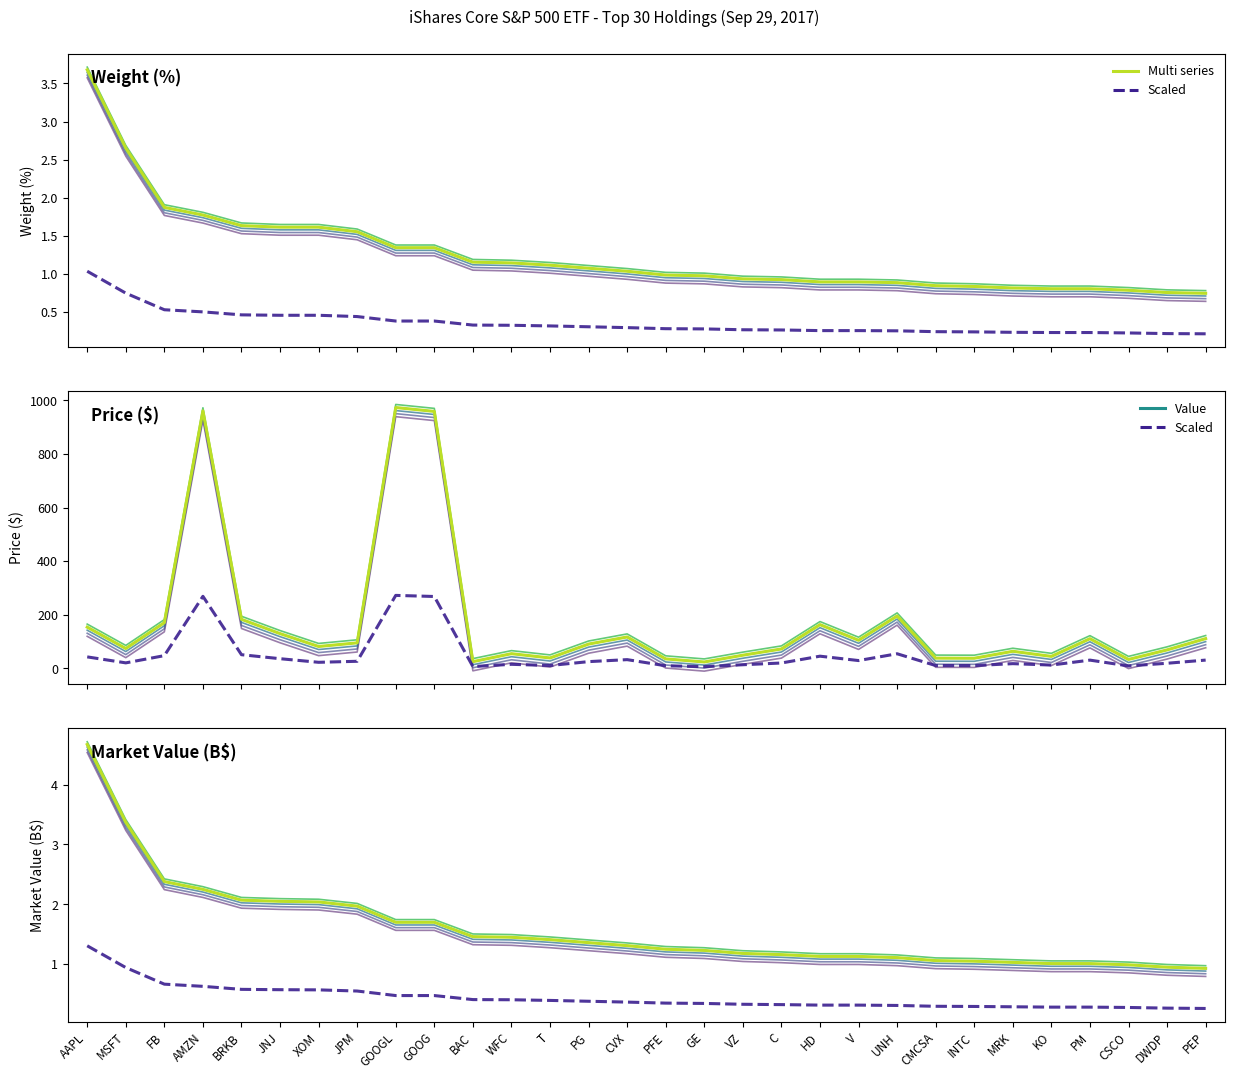

True or false: Price ($) (scaled) and Market Value (B$) intersect in this chart.

False